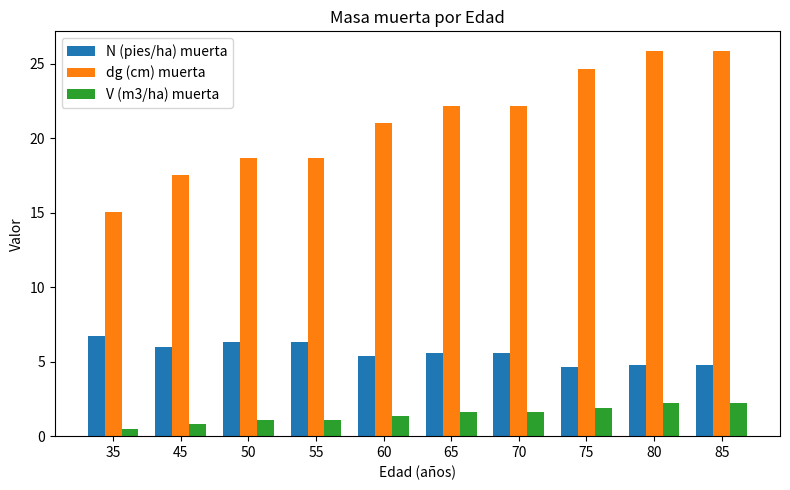

Is it true that V (m3/ha) muerta equals 0.5 at 35?

True